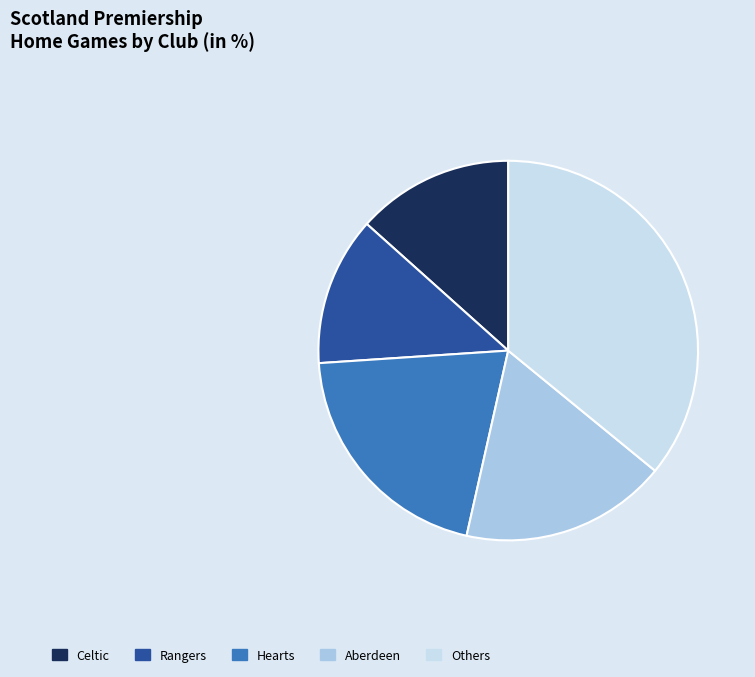

Approximately how many times larger is the value at Hearts compared to Rangers?

1.6